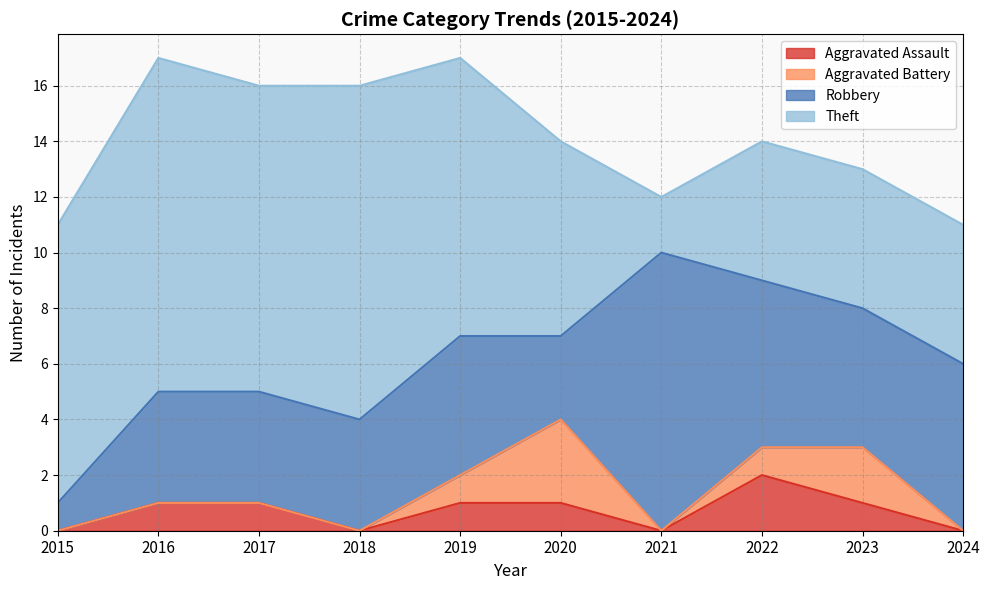

Does the chart display data point markers on the line(s)?

No